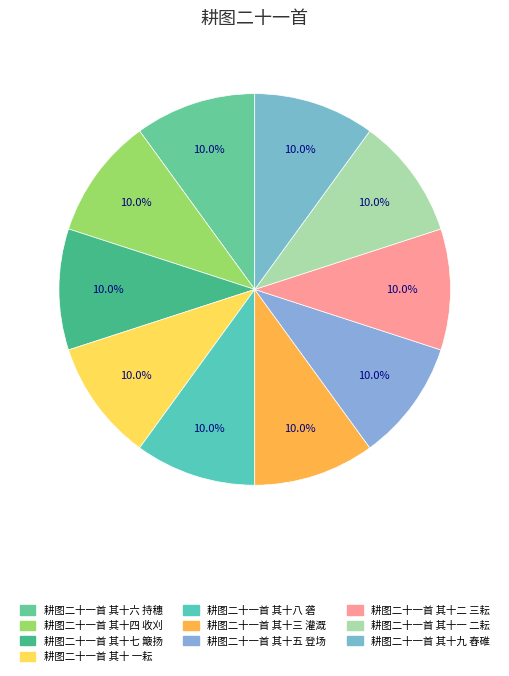

To the nearest percent, what portion does 耕图二十一首 其十六 持穗 represent?

10%